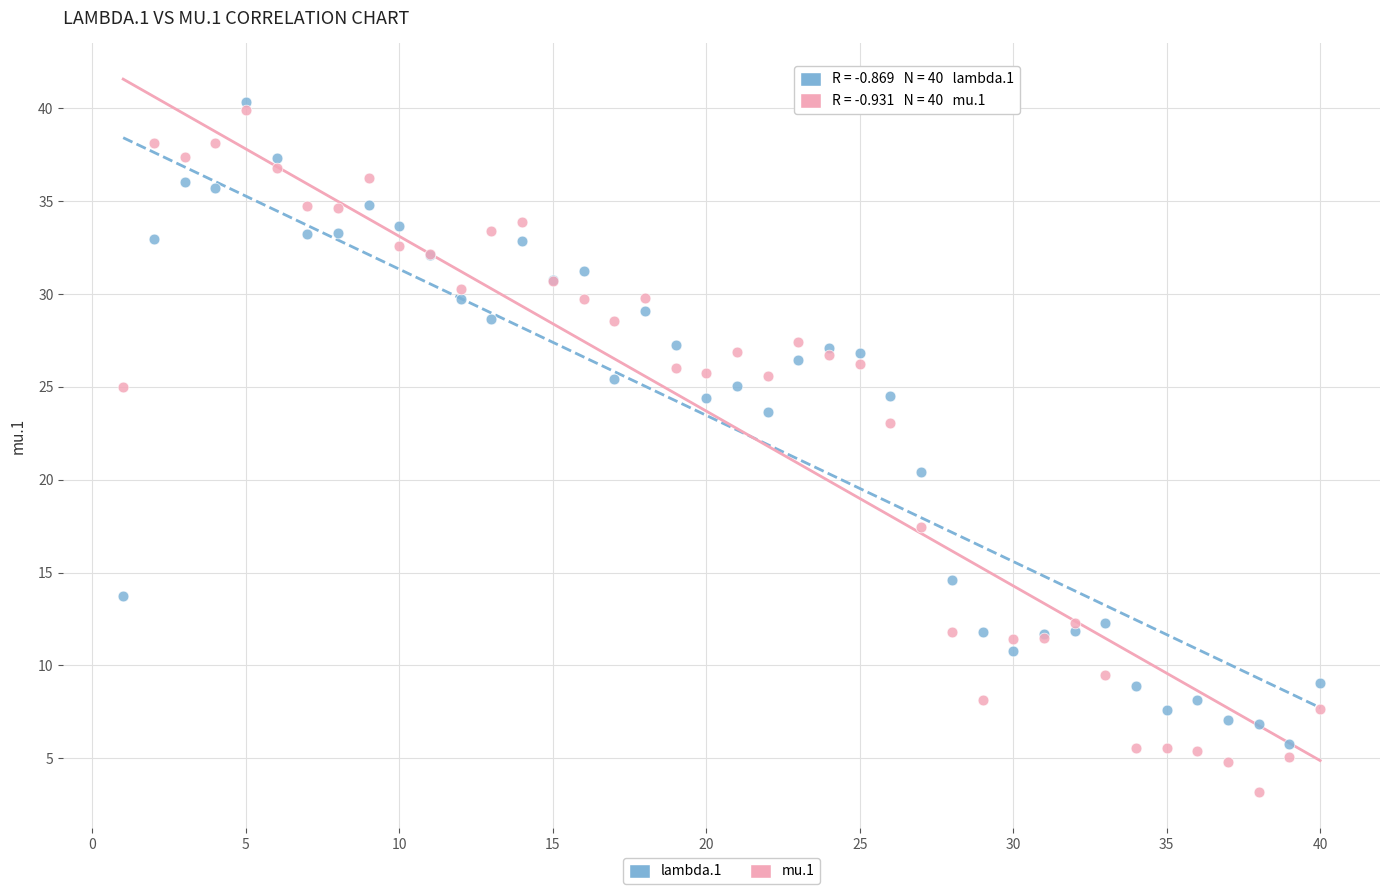

What is the X range (max minus min) for the scatter plot?

39.0